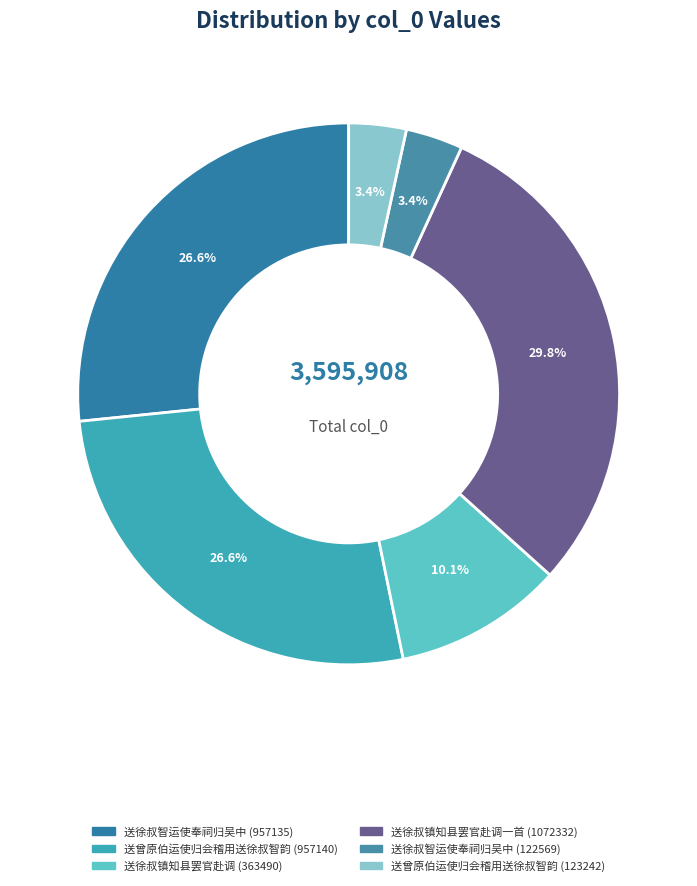

Is 送徐叔智运使奉祠归吴中 (957135) the majority of the pie?

No